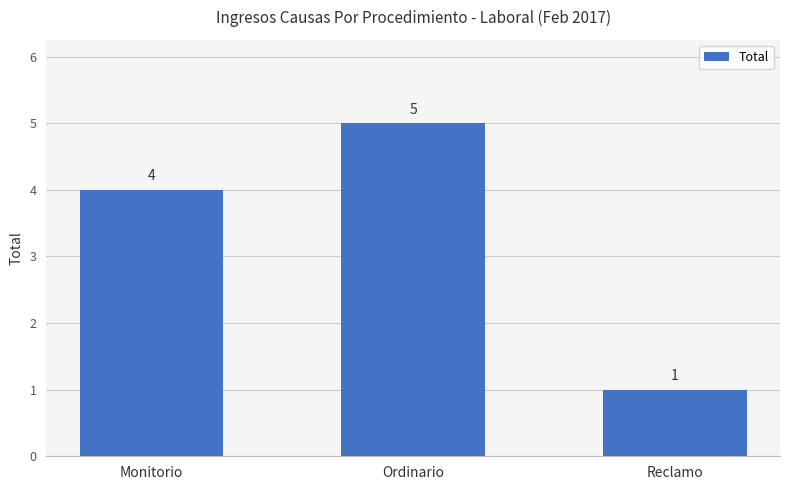

Rank the categories by value from highest to lowest.

Ordinario, Monitorio, Reclamo